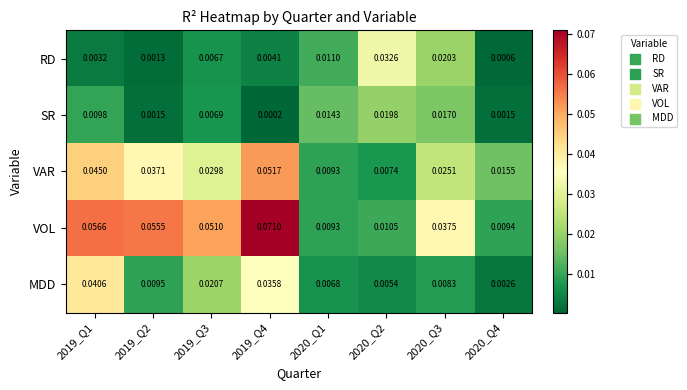

Rank the series by their maximum value, from lowest to highest.

SR, RD, MDD, VAR, VOL